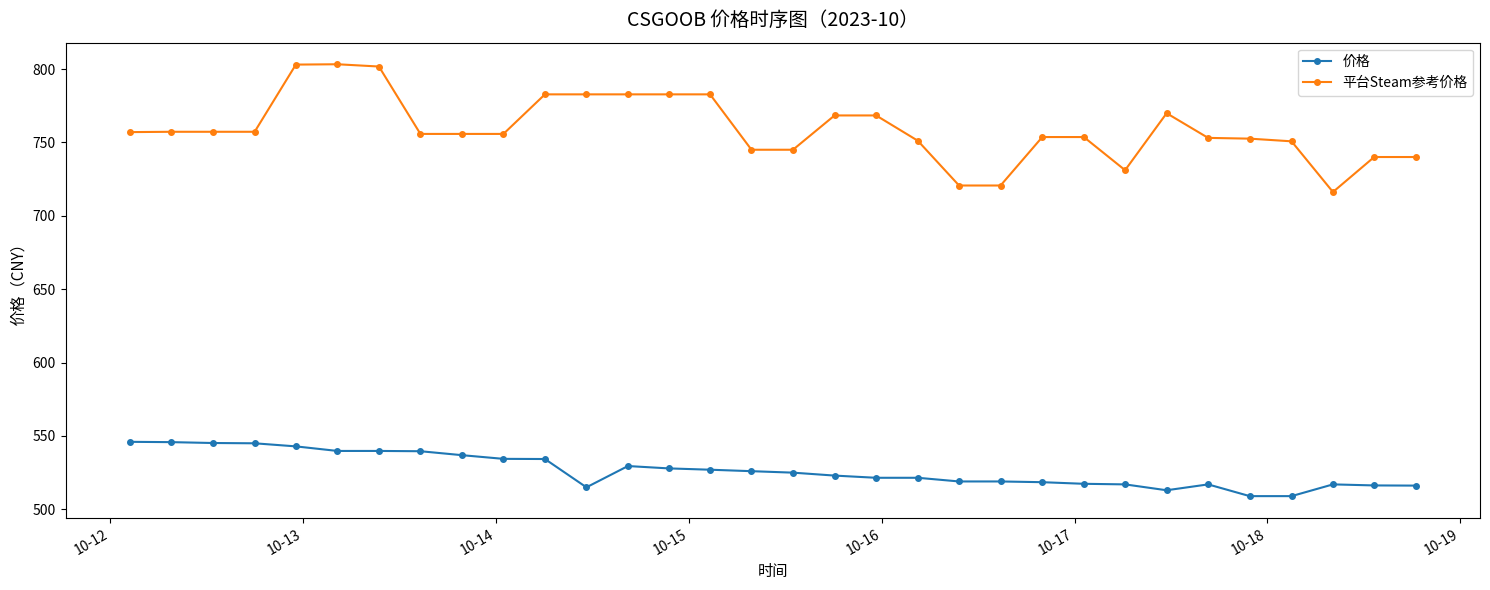

What is the minimum value shown in the chart?

509.0